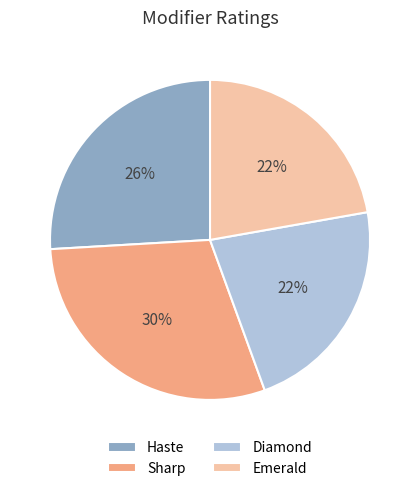

Which category has the biggest portion of the pie?

Sharp